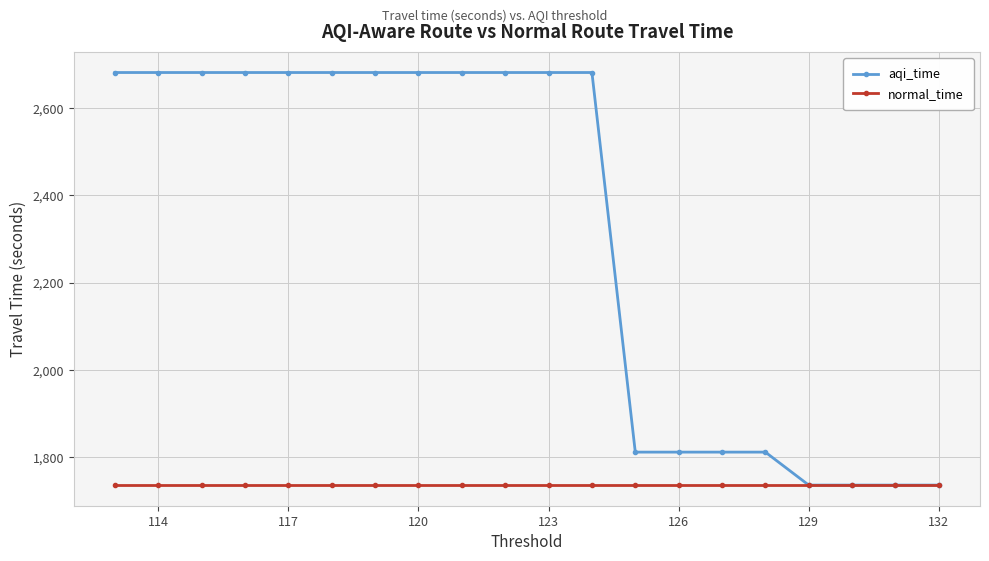

True or false: normal_time has more than 1 points higher than both neighbors.

False